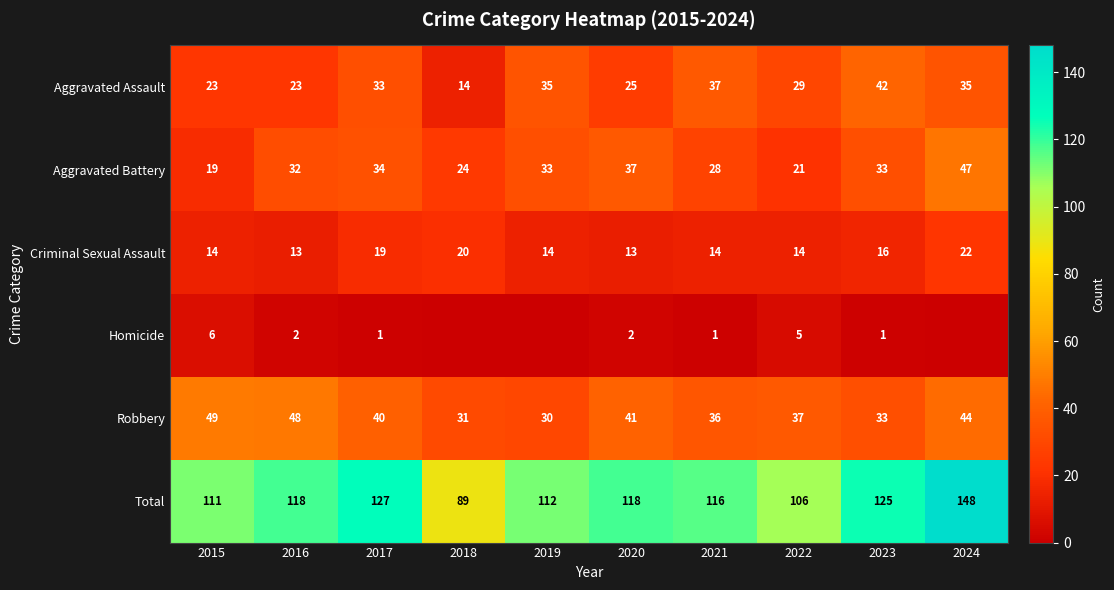

Count the number of data series in this chart.

6